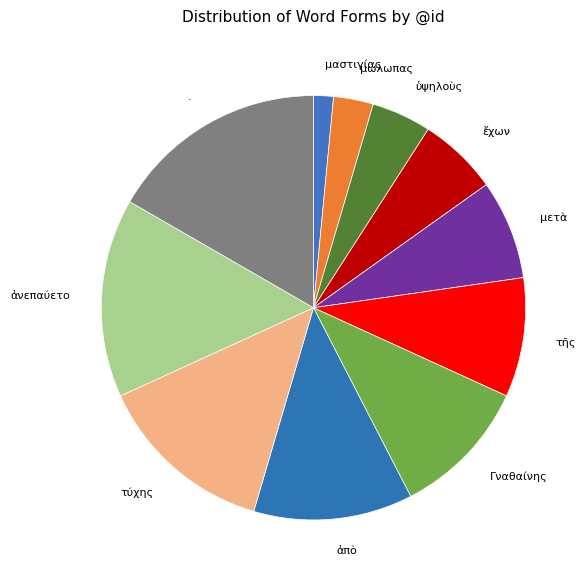

How many slices are in this pie chart?

11